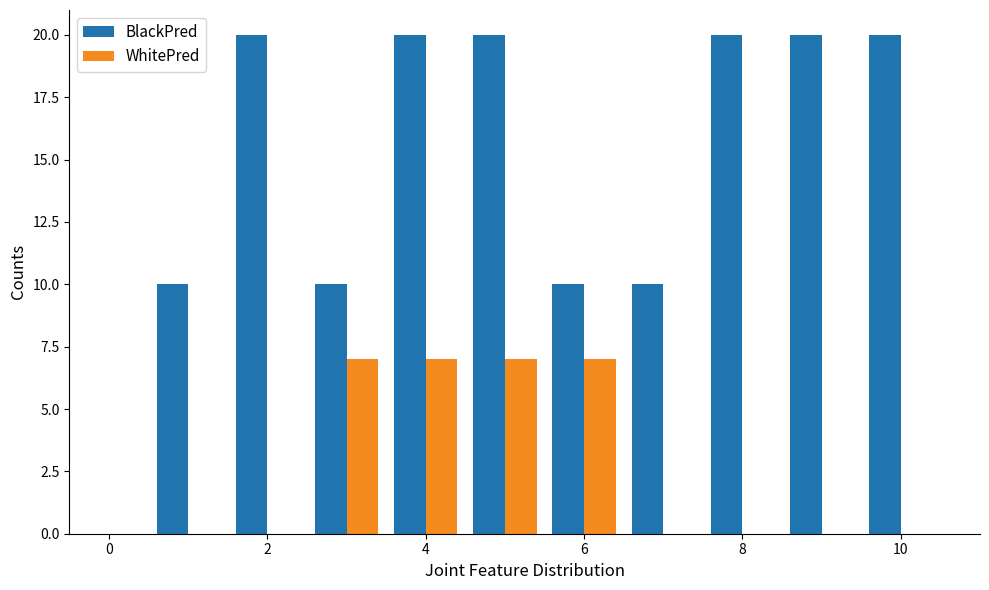

What is the greatest value displayed?

20